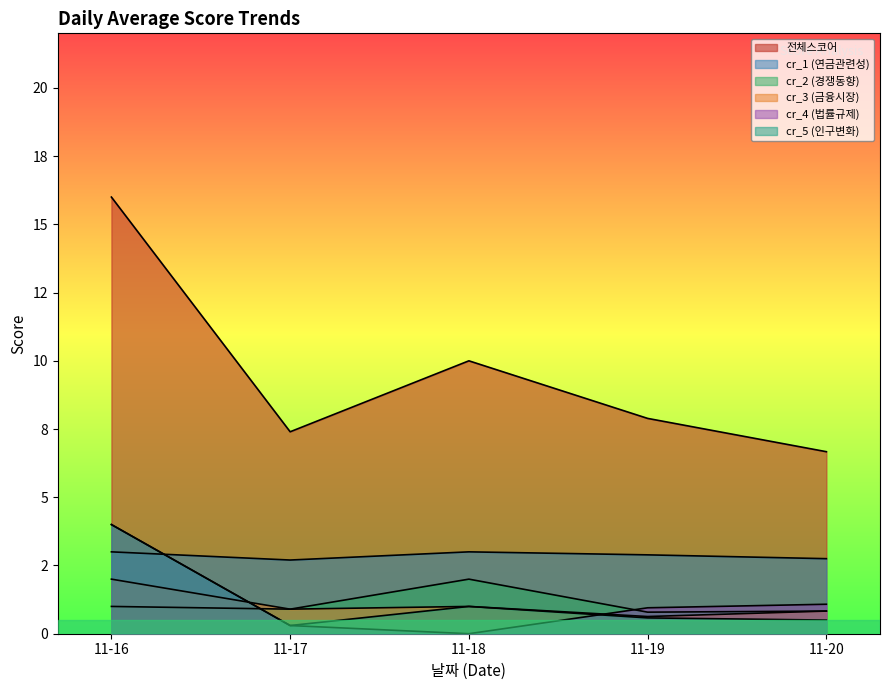

What is the maximum value shown in the chart?

16.0